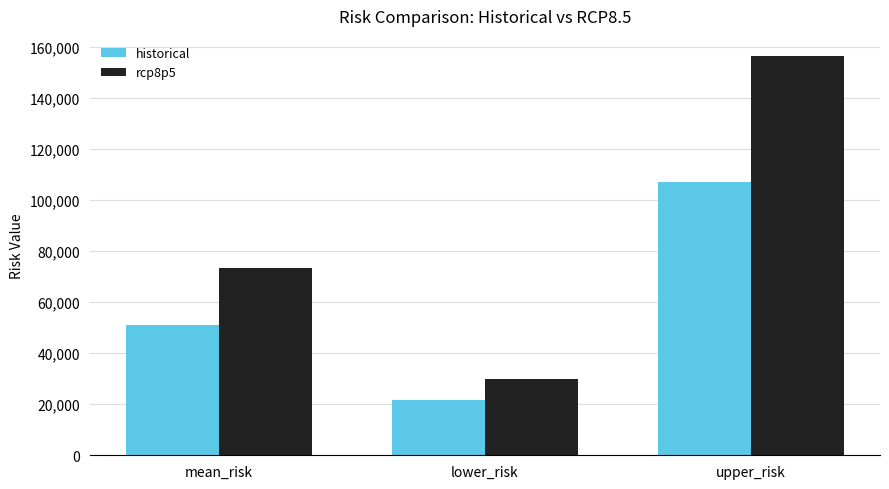

At which label does historical first exceed 50971?

mean_risk